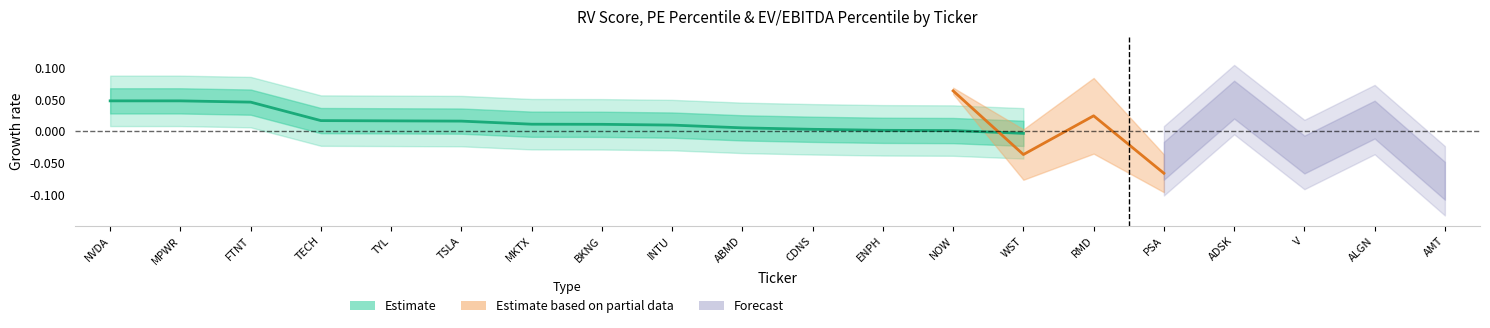

At which label does the data first exceed 0?

NVDA